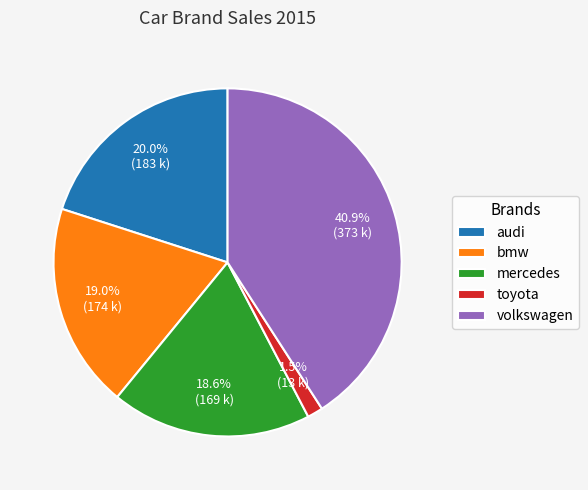

What is the largest slice in the pie chart?

volkswagen